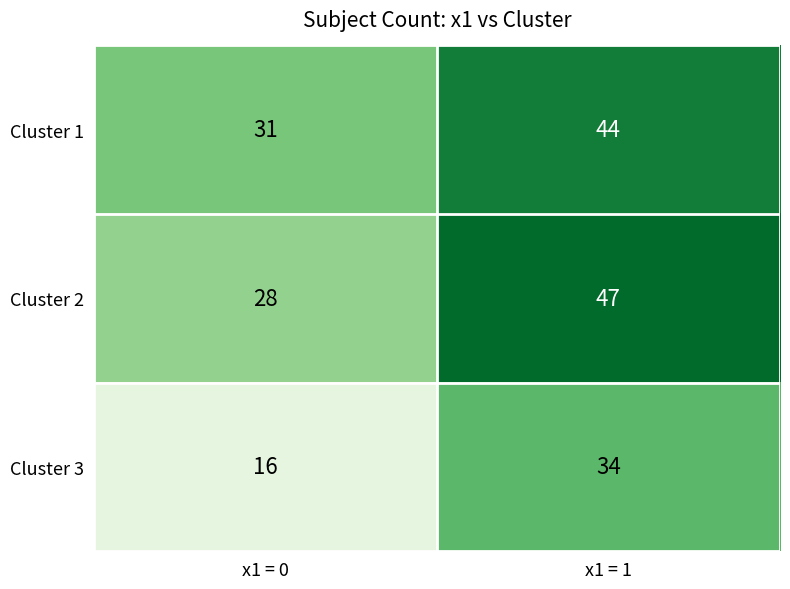

At x1 = 0, list the series in order from smallest to largest.

Cluster 3, Cluster 2, Cluster 1